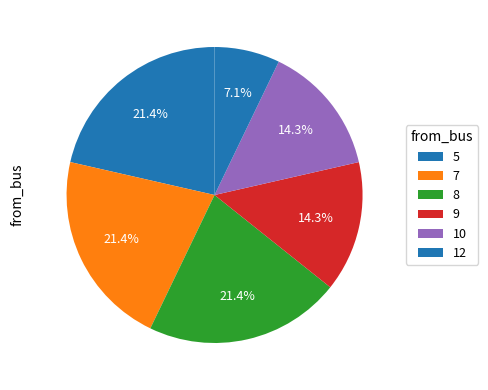

Is there any slice that represents more than half of the pie?

No